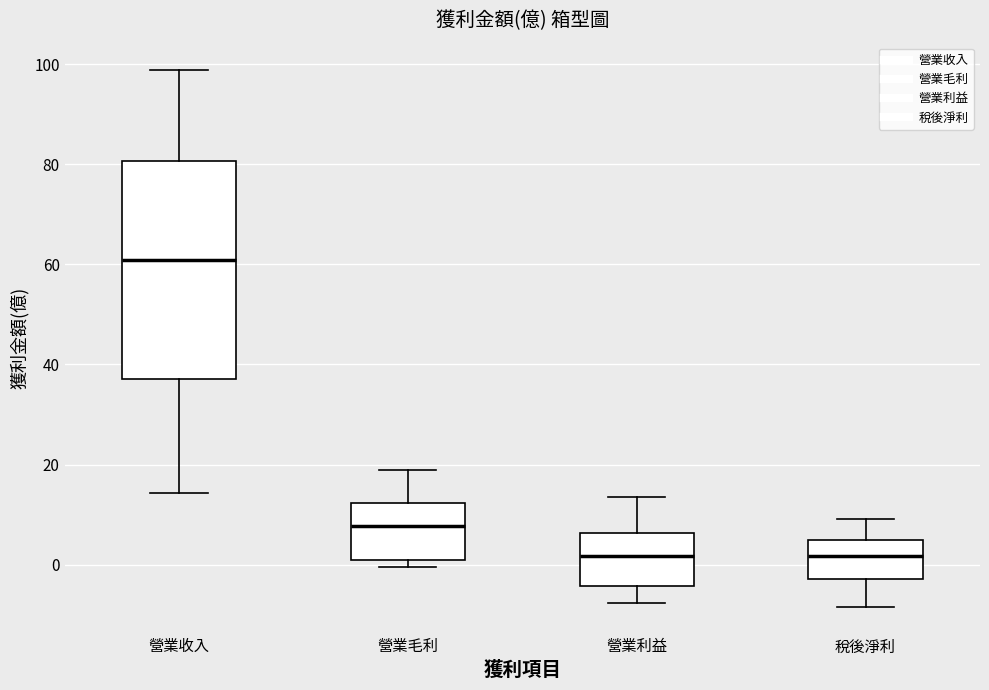

Reading left to right, transcribe this box plot: for each box, give where its median line is, the range the box spans, and where its two whiskers end, as read against the y-axis. The values are not printed on the chart, so give them approximately, as read against the axis.

營業收入: median 60, box 38 to 80, whiskers 14 to 98
營業毛利: median 8, box 2 to 12, whiskers 0 to 18
營業利益: median 2, box -4 to 6, whiskers -8 to 14
稅後淨利: median 2, box -2 to 4, whiskers -8 to 10